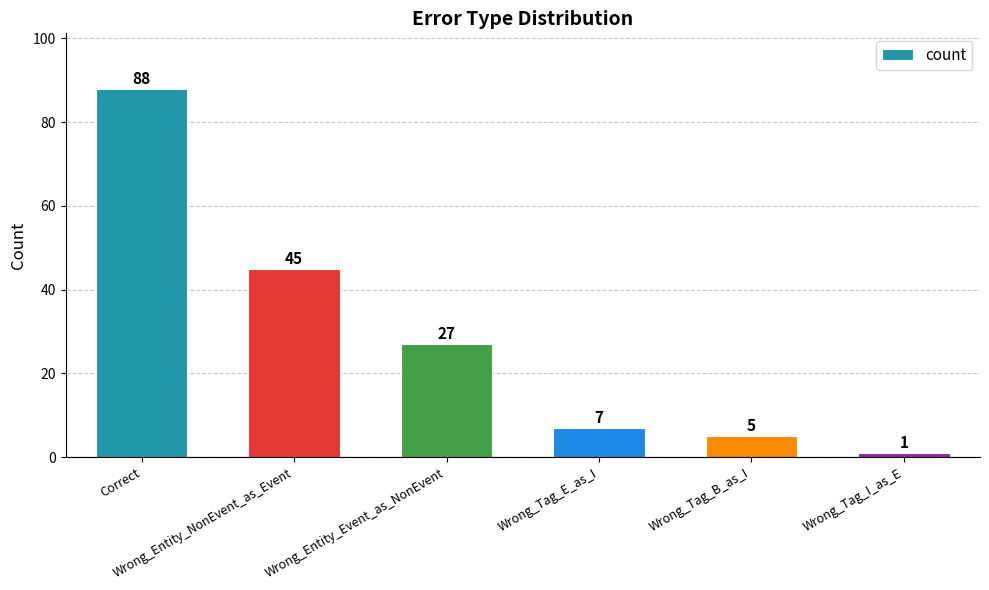

What is the difference between the maximum and second lowest values?

83